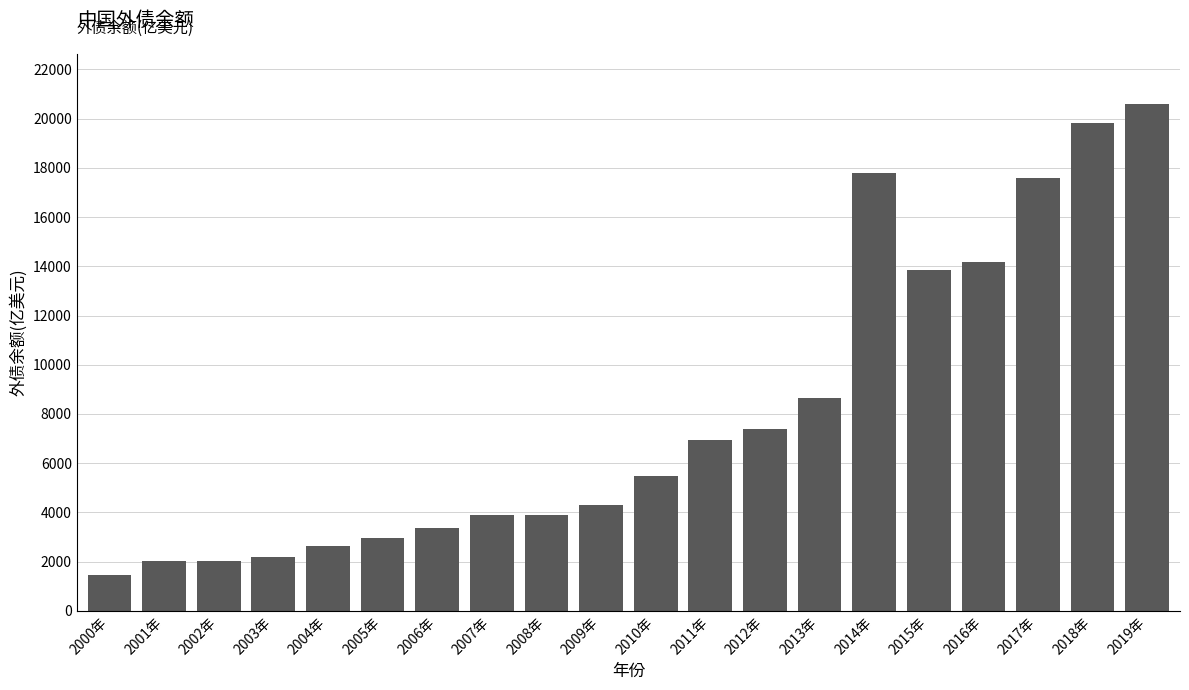

Which category has the lowest value across all series?

2000年